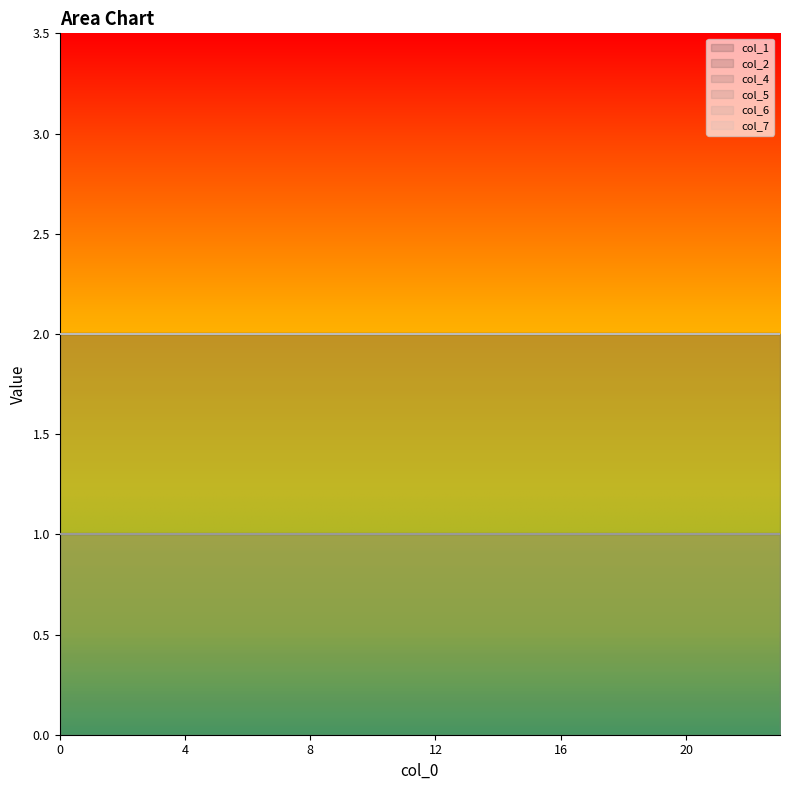

What is the maximum value for col_1?

2